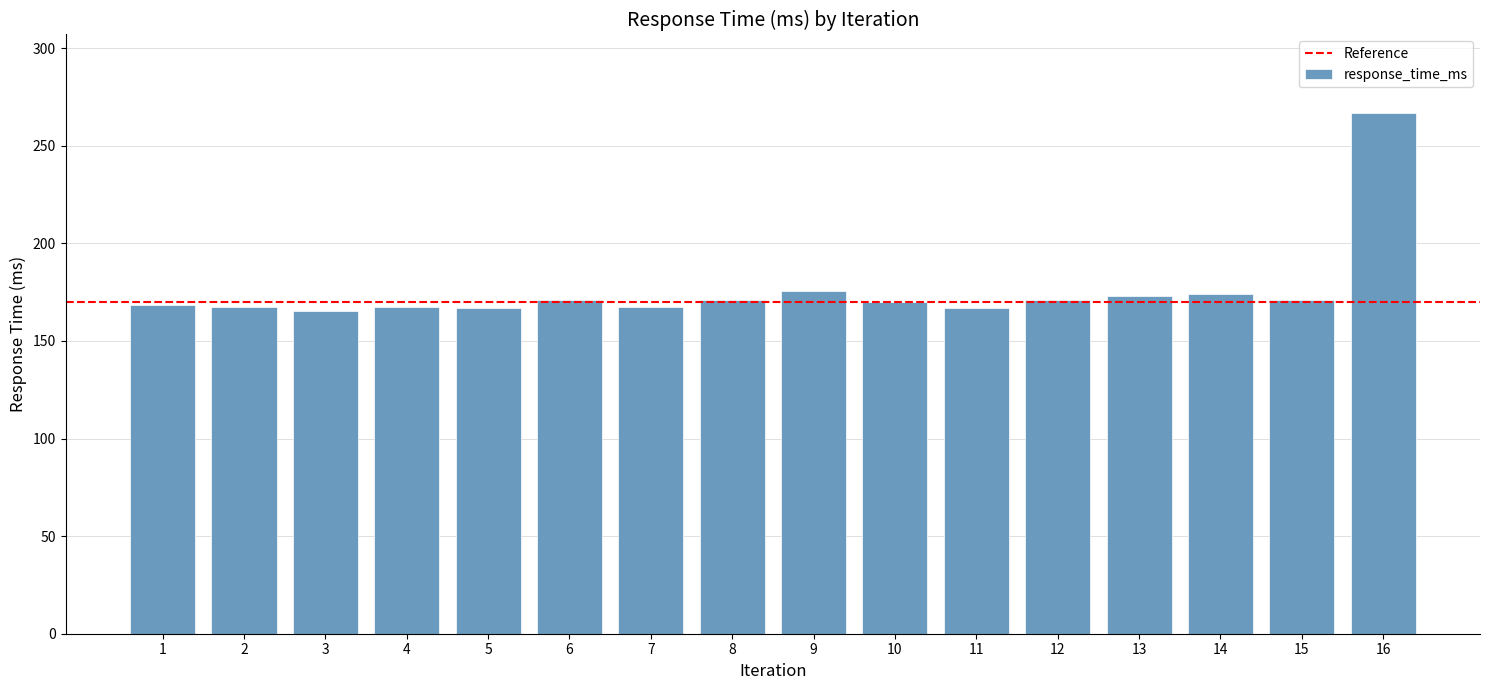

What is the approximate value at 8?

170.9